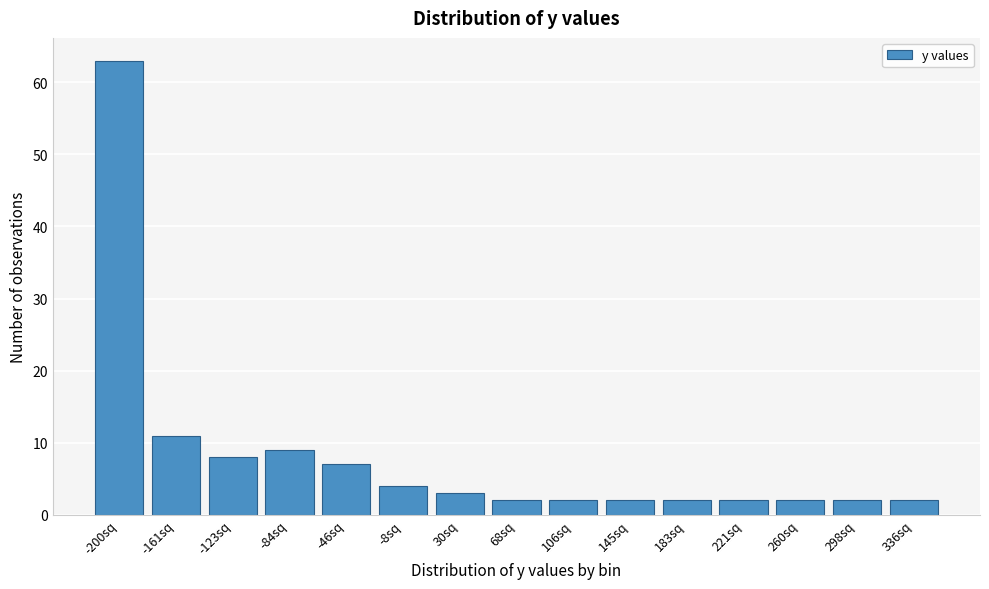

Reading left to right, extract all data points from this chart.

63	11	8	9	7	4	3	2	2	2	2	2	2	2	2